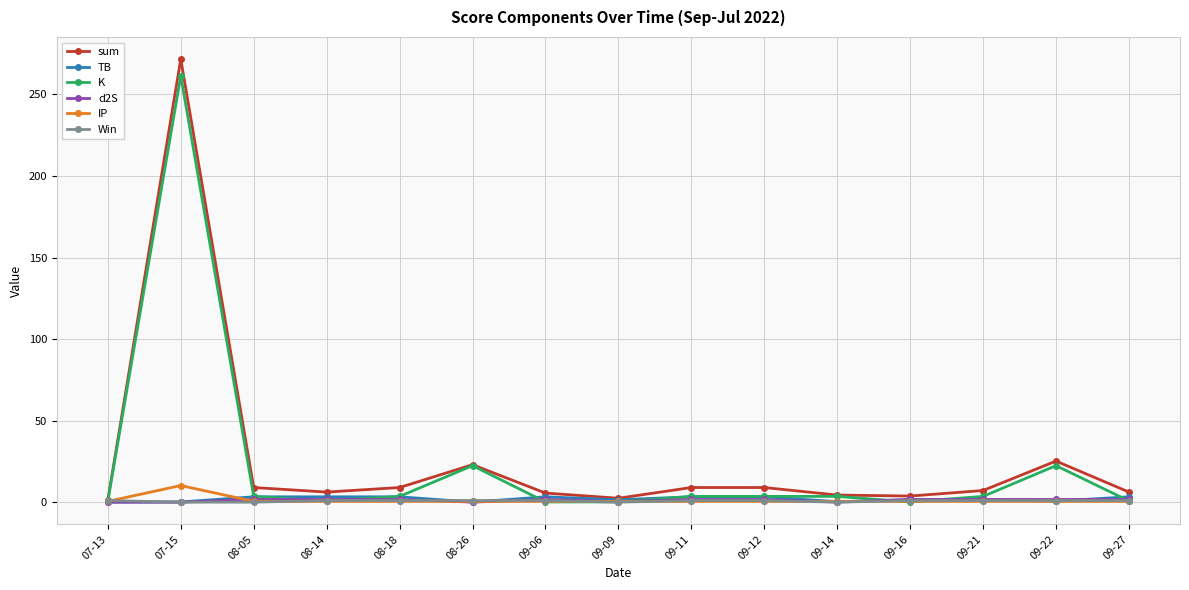

What is the greatest value displayed?

271.6